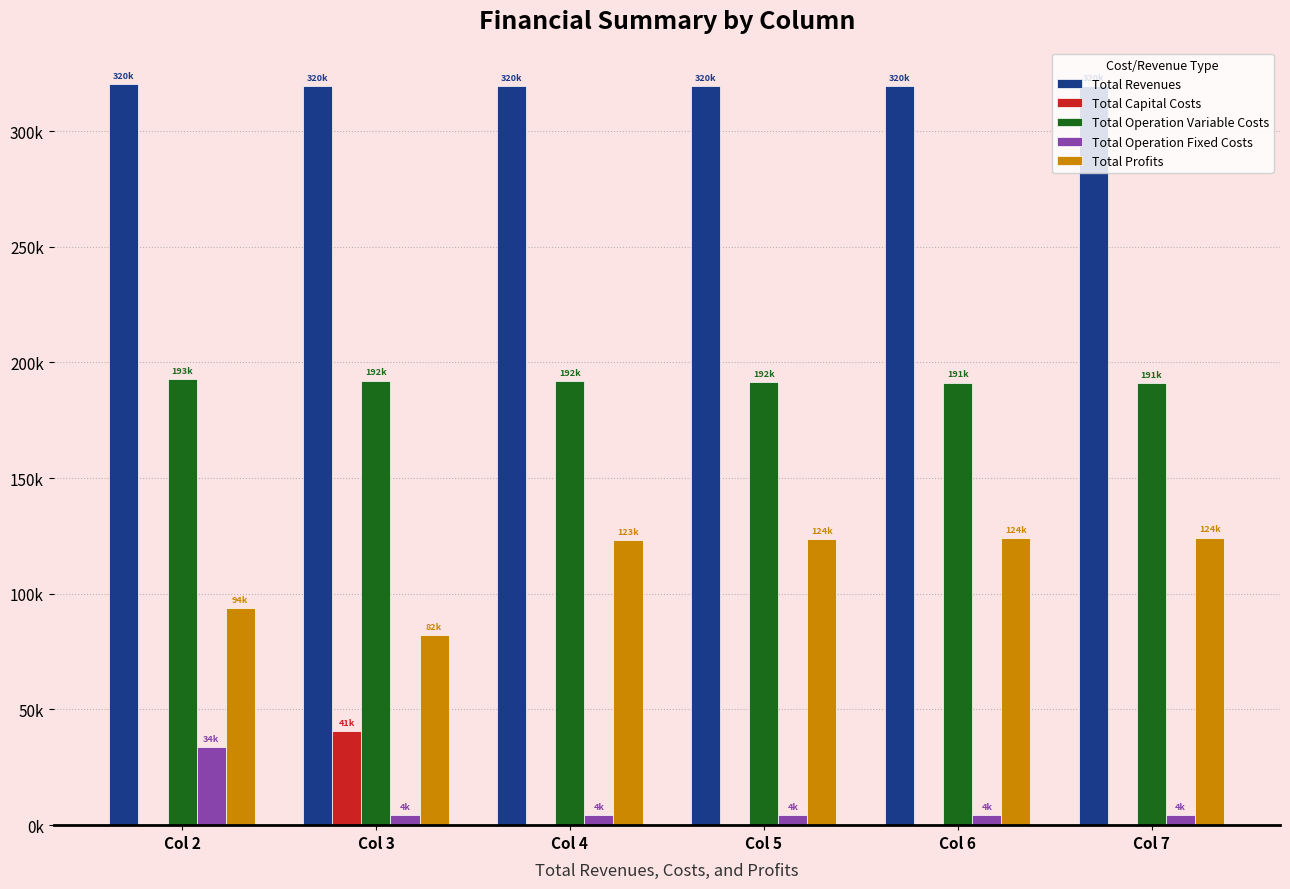

Does the chart contain stacked bars?

No